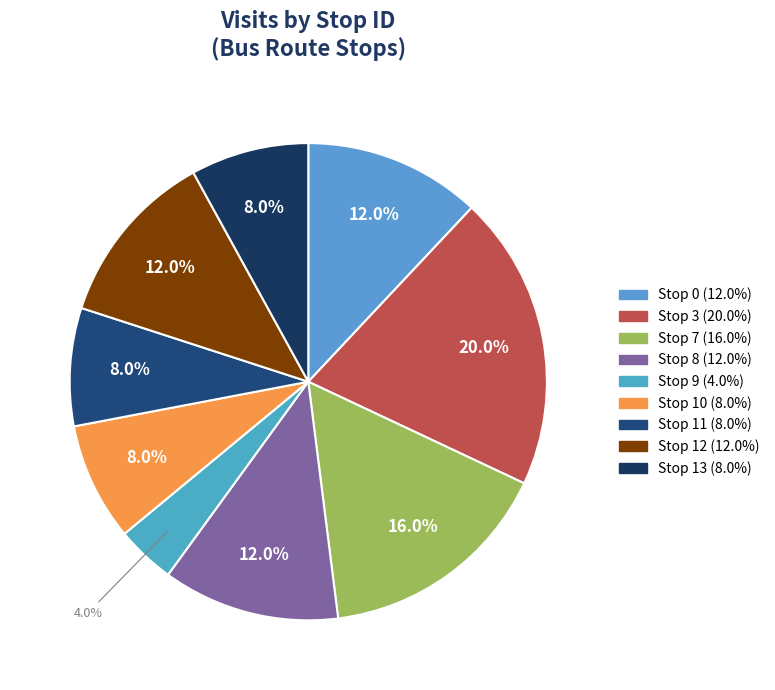

What percentage is the Stop 11 slice, to the nearest percent?

8%